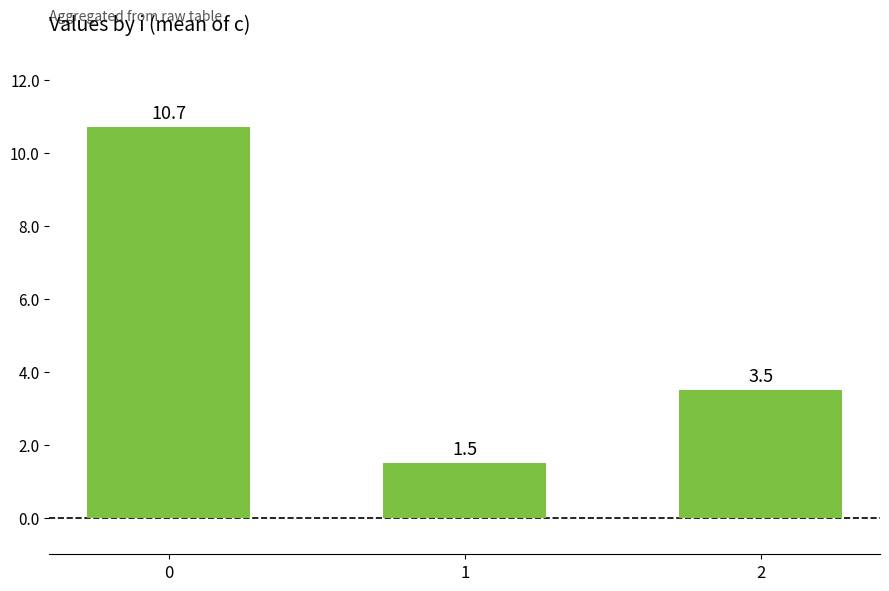

Reading left to right, extract all data points from this chart.

0=10.7	1=1.5	2=3.5